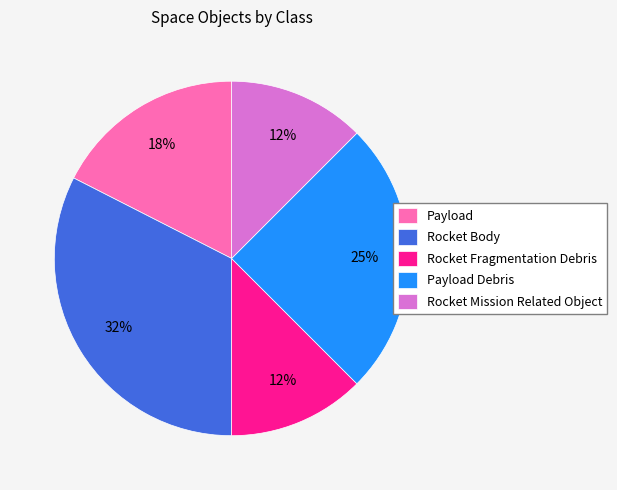

To the nearest percent, what is the average slice percentage?

20%